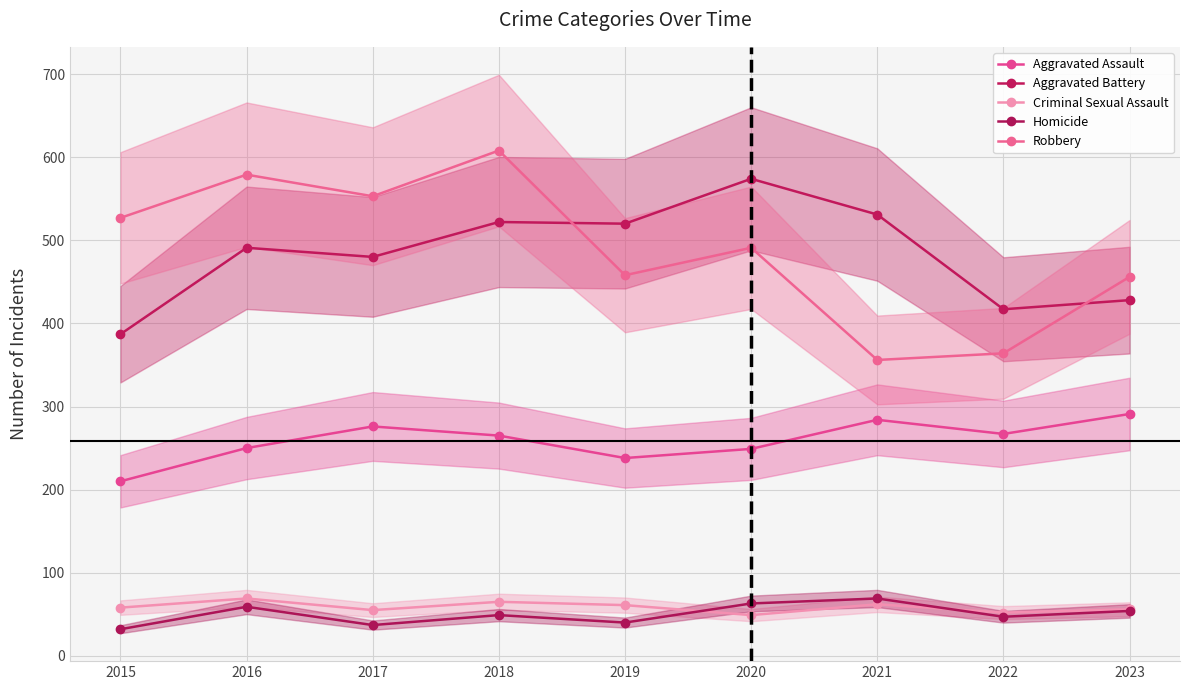

The value of Criminal Sexual Assault at 2022 is 90. True or false?

False